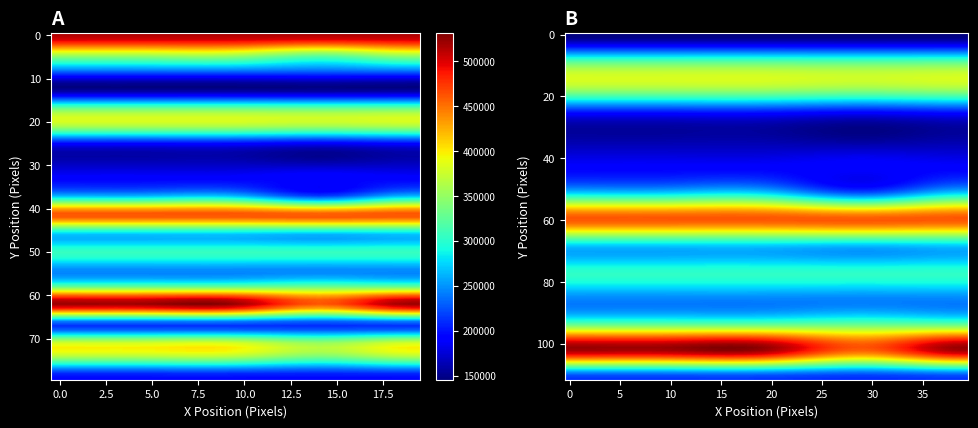

Is it true that 0 equals 195094 at 468?

True